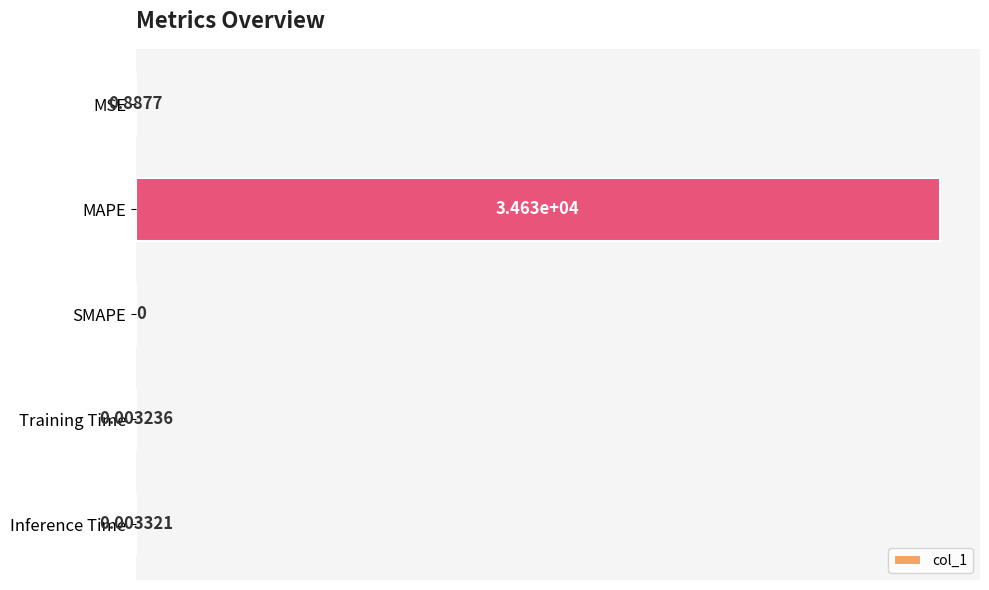

Which category has the highest value across all series?

MAPE